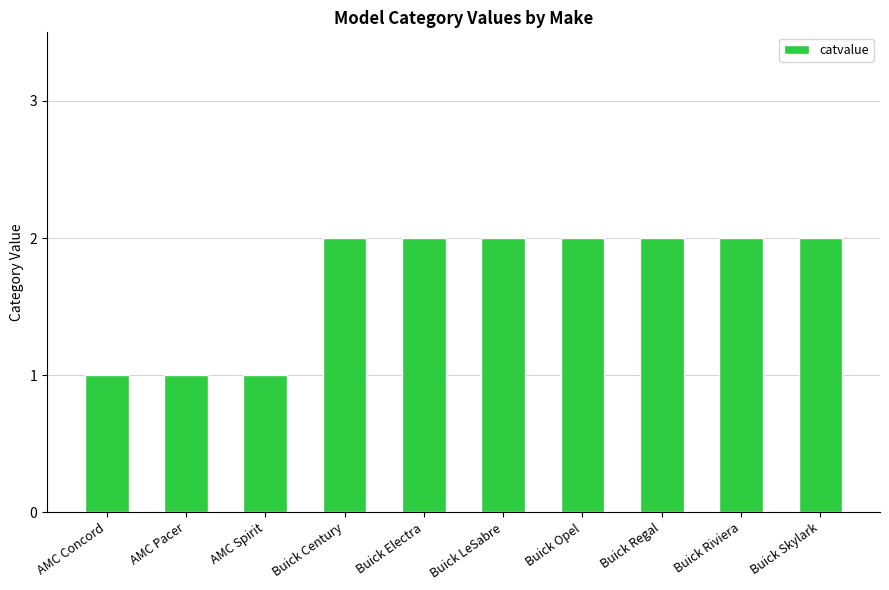

What position from the left is AMC Spirit?

3